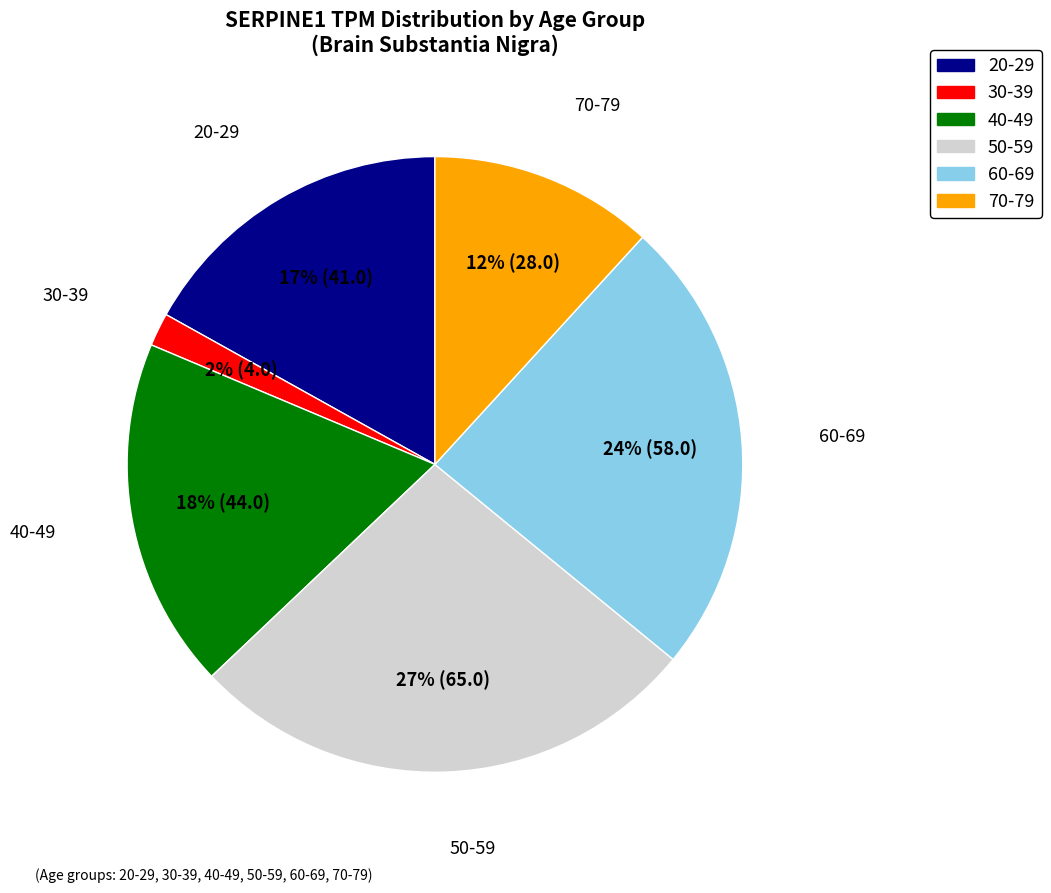

Do 20-29 and 50-59 together represent more than half of the pie?

No